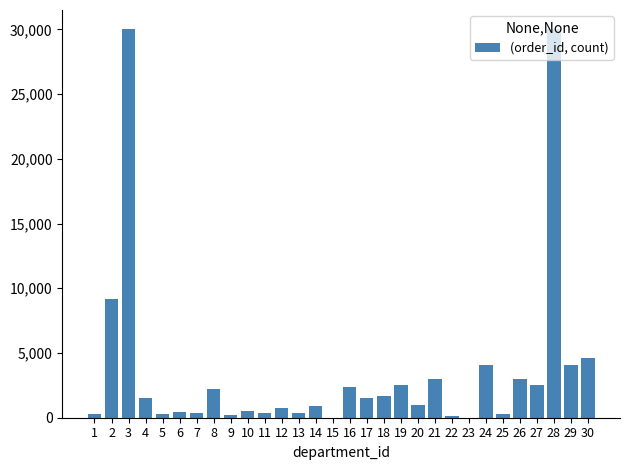

Is it true that the value at 4 is 1524.2?

True